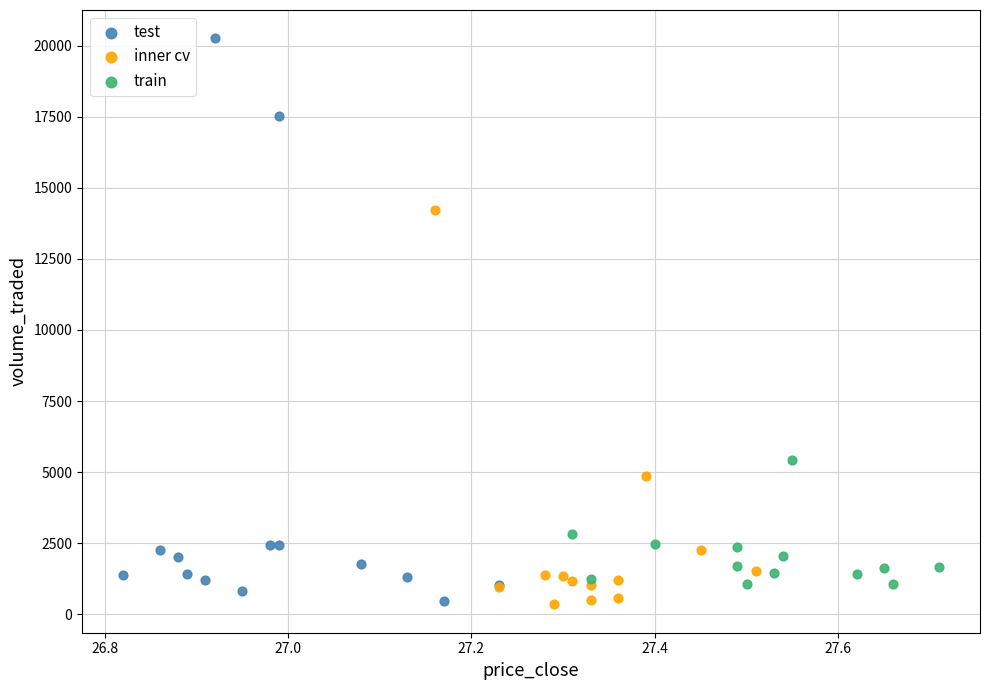

Which series has the widest spread of Y values?

test